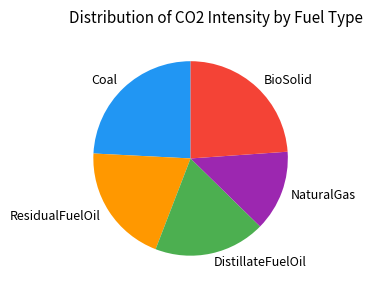

How many segments does this pie chart have?

5